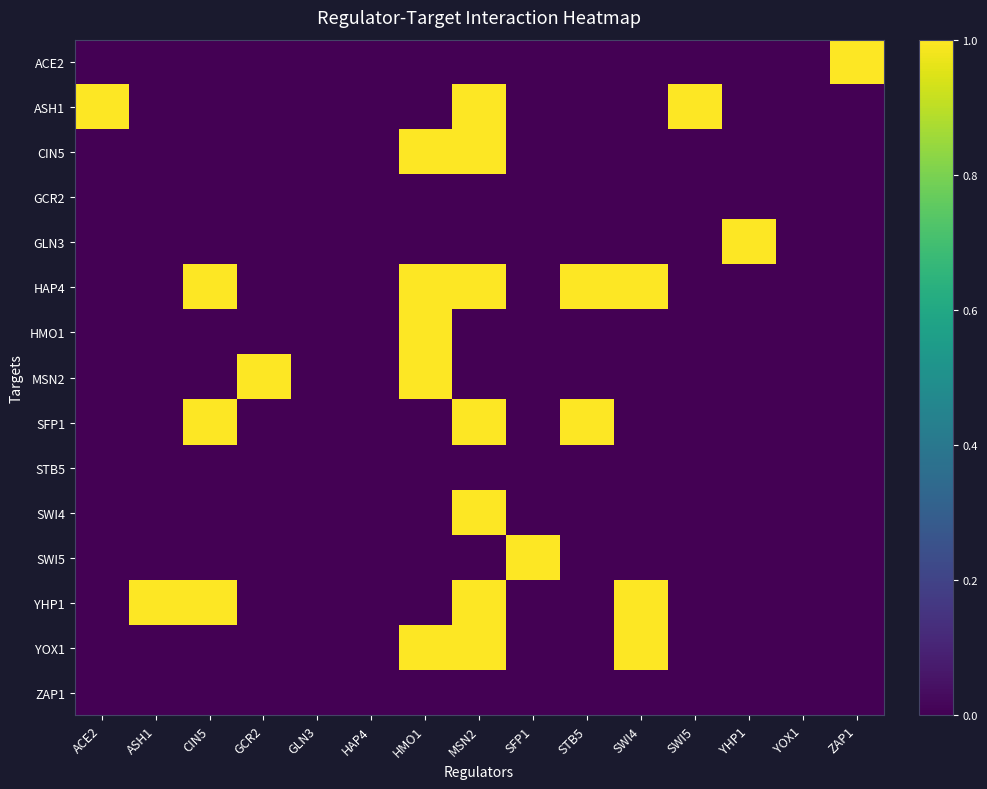

Reading left to right, extract all data points from this chart.

ACE2: ACE2=0	ASH1=0	CIN5=0	GCR2=0	GLN3=0	HAP4=0	HMO1=0	MSN2=0	SFP1=0	STB5=0	SWI4=0	SWI5=0	YHP1=0	YOX1=0	ZAP1=1
ASH1: ACE2=1	ASH1=0	CIN5=0	GCR2=0	GLN3=0	HAP4=0	HMO1=0	MSN2=1	SFP1=0	STB5=0	SWI4=0	SWI5=1	YHP1=0	YOX1=0	ZAP1=0
CIN5: ACE2=0	ASH1=0	CIN5=0	GCR2=0	GLN3=0	HAP4=0	HMO1=1	MSN2=1	SFP1=0	STB5=0	SWI4=0	SWI5=0	YHP1=0	YOX1=0	ZAP1=0
GCR2: ACE2=0	ASH1=0	CIN5=0	GCR2=0	GLN3=0	HAP4=0	HMO1=0	MSN2=0	SFP1=0	STB5=0	SWI4=0	SWI5=0	YHP1=0	YOX1=0	ZAP1=0
GLN3: ACE2=0	ASH1=0	CIN5=0	GCR2=0	GLN3=0	HAP4=0	HMO1=0	MSN2=0	SFP1=0	STB5=0	SWI4=0	SWI5=0	YHP1=1	YOX1=0	ZAP1=0
HAP4: ACE2=0	ASH1=0	CIN5=1	GCR2=0	GLN3=0	HAP4=0	HMO1=1	MSN2=1	SFP1=0	STB5=1	SWI4=1	SWI5=0	YHP1=0	YOX1=0	ZAP1=0
HMO1: ACE2=0	ASH1=0	CIN5=0	GCR2=0	GLN3=0	HAP4=0	HMO1=1	MSN2=0	SFP1=0	STB5=0	SWI4=0	SWI5=0	YHP1=0	YOX1=0	ZAP1=0
MSN2: ACE2=0	ASH1=0	CIN5=0	GCR2=1	GLN3=0	HAP4=0	HMO1=1	MSN2=0	SFP1=0	STB5=0	SWI4=0	SWI5=0	YHP1=0	YOX1=0	ZAP1=0
SFP1: ACE2=0	ASH1=0	CIN5=1	GCR2=0	GLN3=0	HAP4=0	HMO1=0	MSN2=1	SFP1=0	STB5=1	SWI4=0	SWI5=0	YHP1=0	YOX1=0	ZAP1=0
STB5: ACE2=0	ASH1=0	CIN5=0	GCR2=0	GLN3=0	HAP4=0	HMO1=0	MSN2=0	SFP1=0	STB5=0	SWI4=0	SWI5=0	YHP1=0	YOX1=0	ZAP1=0
SWI4: ACE2=0	ASH1=0	CIN5=0	GCR2=0	GLN3=0	HAP4=0	HMO1=0	MSN2=1	SFP1=0	STB5=0	SWI4=0	SWI5=0	YHP1=0	YOX1=0	ZAP1=0
SWI5: ACE2=0	ASH1=0	CIN5=0	GCR2=0	GLN3=0	HAP4=0	HMO1=0	MSN2=0	SFP1=1	STB5=0	SWI4=0	SWI5=0	YHP1=0	YOX1=0	ZAP1=0
YHP1: ACE2=0	ASH1=1	CIN5=1	GCR2=0	GLN3=0	HAP4=0	HMO1=0	MSN2=1	SFP1=0	STB5=0	SWI4=1	SWI5=0	YHP1=0	YOX1=0	ZAP1=0
YOX1: ACE2=0	ASH1=0	CIN5=0	GCR2=0	GLN3=0	HAP4=0	HMO1=1	MSN2=1	SFP1=0	STB5=0	SWI4=1	SWI5=0	YHP1=0	YOX1=0	ZAP1=0
ZAP1: ACE2=0	ASH1=0	CIN5=0	GCR2=0	GLN3=0	HAP4=0	HMO1=0	MSN2=0	SFP1=0	STB5=0	SWI4=0	SWI5=0	YHP1=0	YOX1=0	ZAP1=0